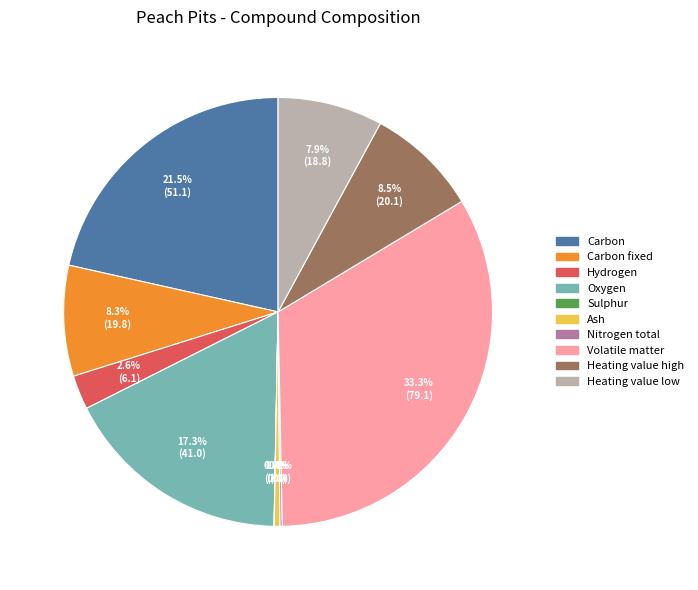

Is there a majority slice in this chart?

No